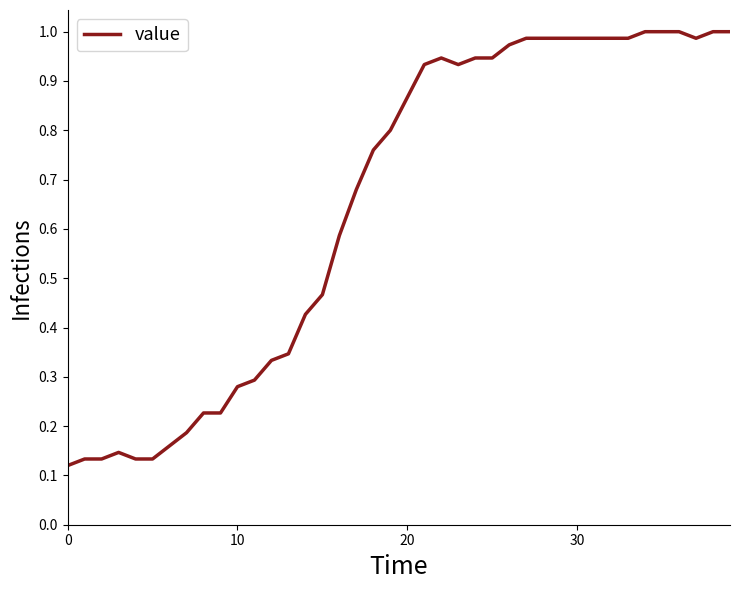

At which category does the chart reach its minimum across all series?

0